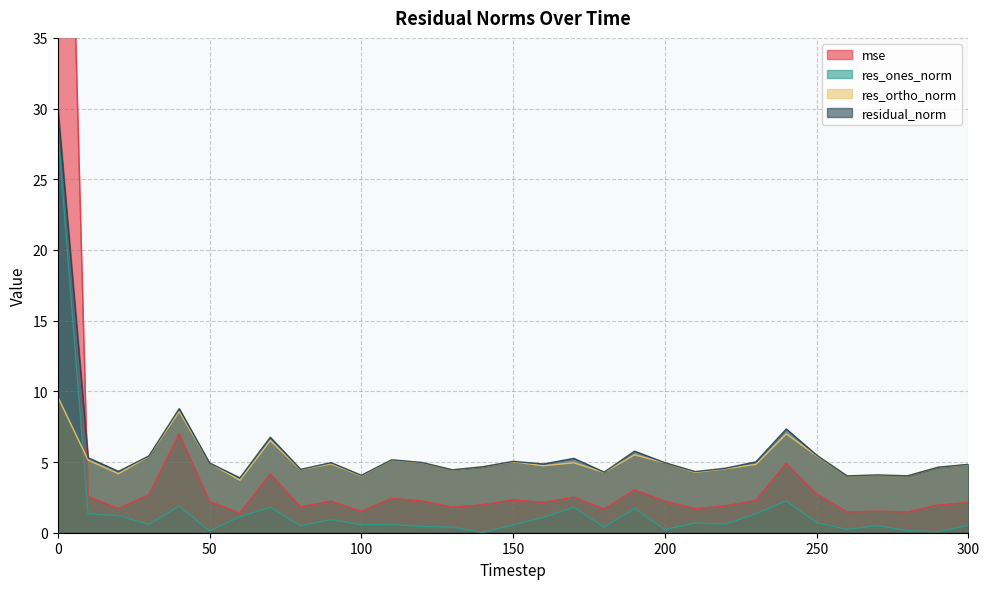

Rank the categories by mse value from highest to lowest.

0, 40, 240, 70, 190, 250, 30, 10, 170, 110, 150, 230, 120, 90, 200, 50, 160, 300, 140, 290, 220, 80, 130, 20, 210, 180, 270, 100, 280, 260, 60